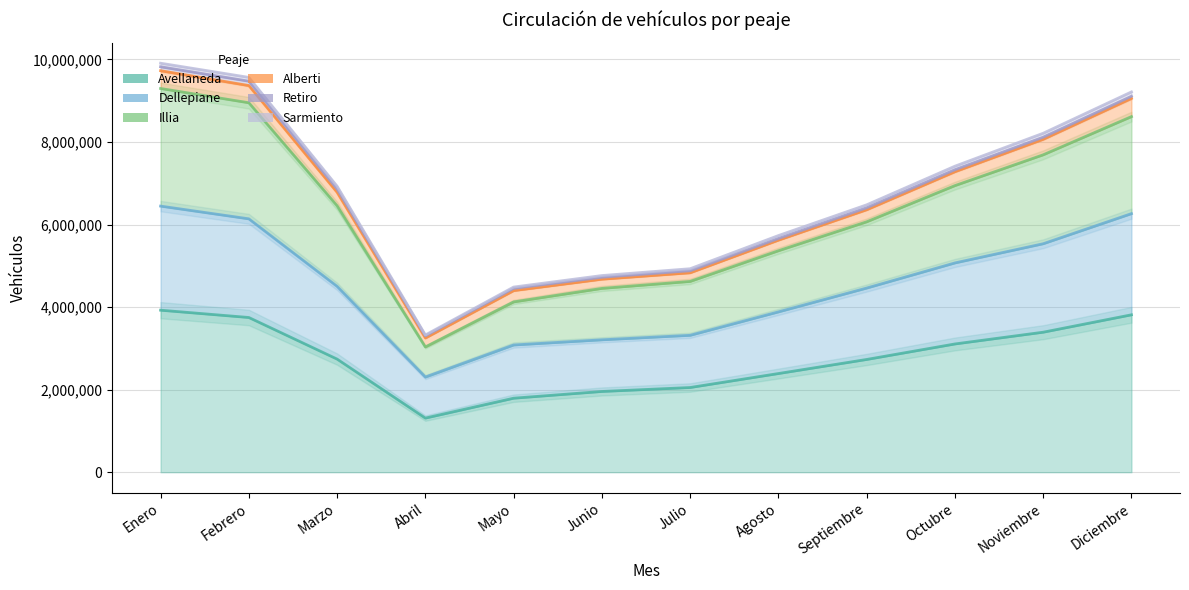

What is the average value of the Dellepiane series?

4517061